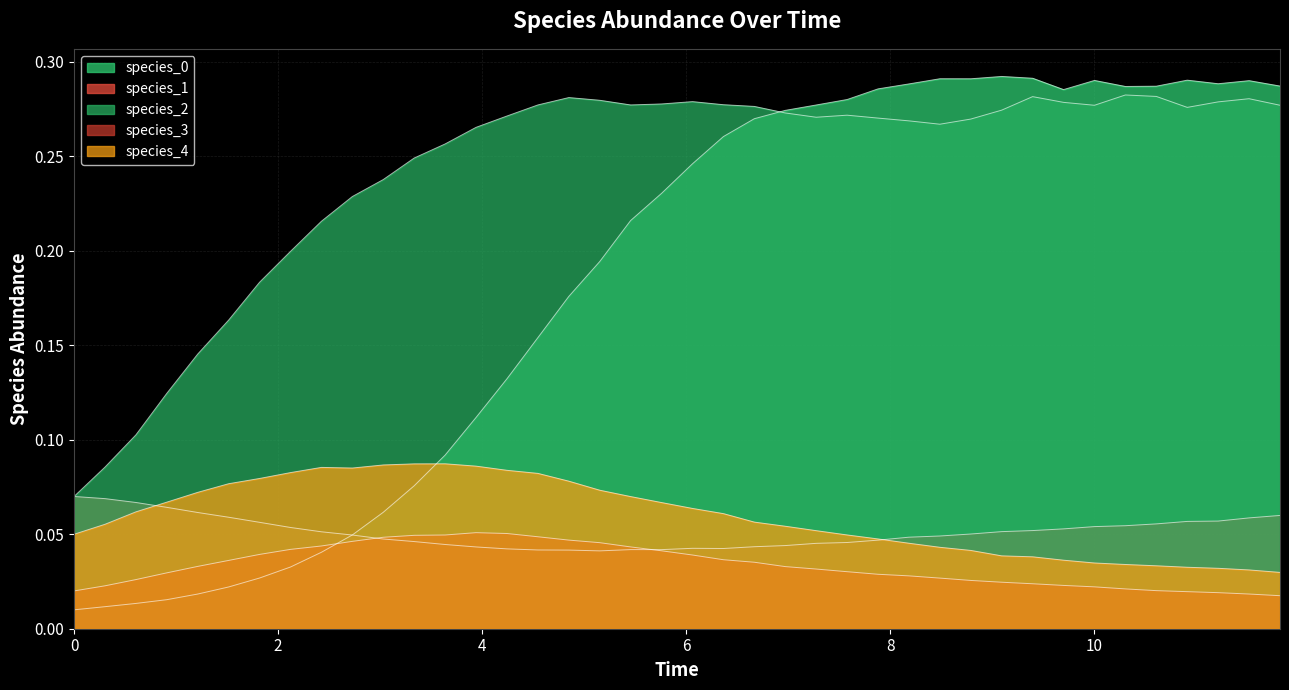

How many interior local peaks does the species_1 series have?

2